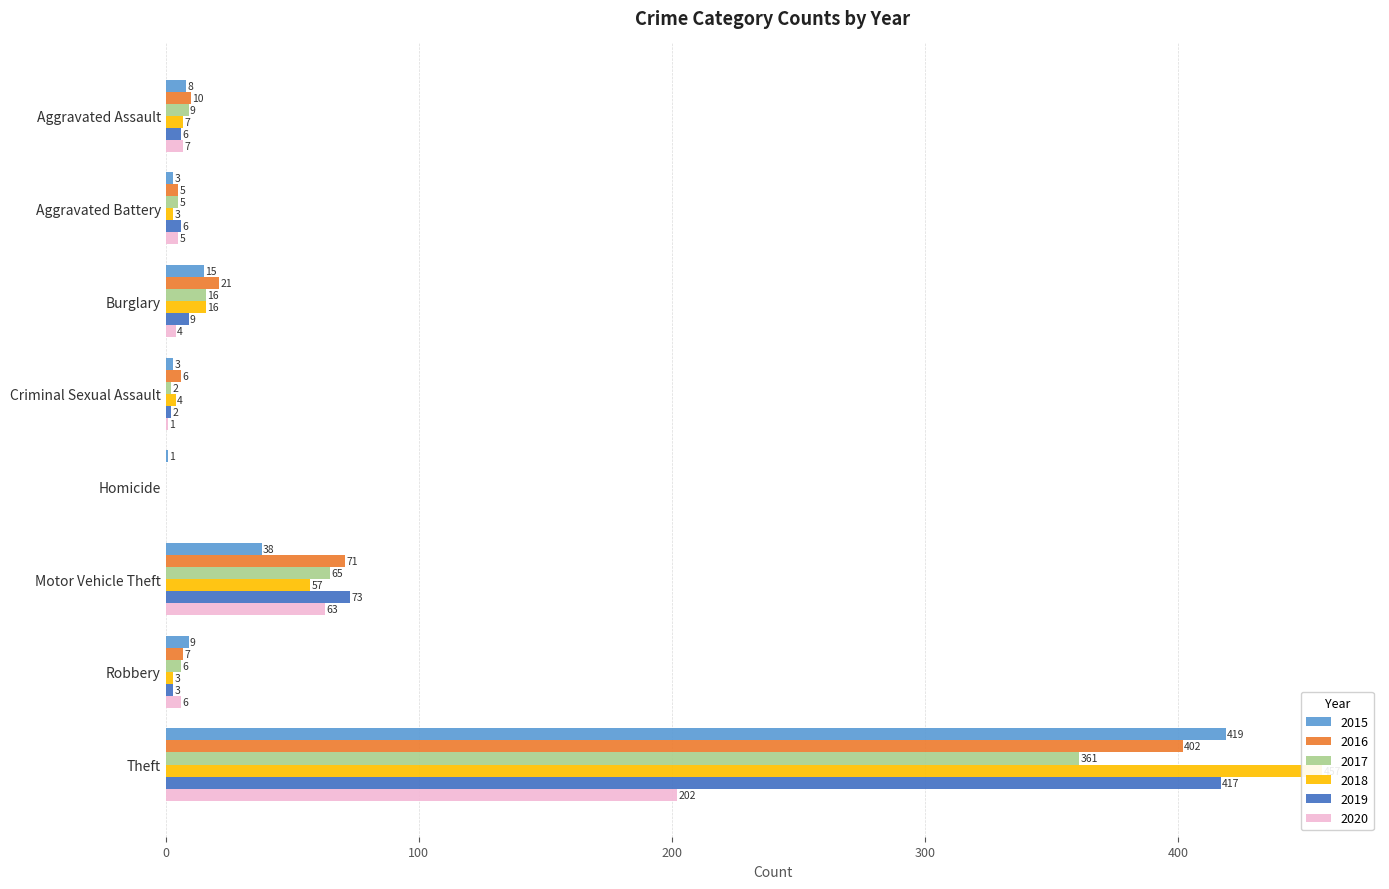

Reading left to right, transcribe all the data shown in this chart.

2015: Aggravated Assault=8	Aggravated Battery=3	Burglary=15	Criminal Sexual Assault=3	Homicide=1	Motor Vehicle Theft=38	Robbery=9	Theft=419
2016: Aggravated Assault=10	Aggravated Battery=5	Burglary=21	Criminal Sexual Assault=6	Homicide=0	Motor Vehicle Theft=71	Robbery=7	Theft=402
2017: Aggravated Assault=9	Aggravated Battery=5	Burglary=16	Criminal Sexual Assault=2	Homicide=0	Motor Vehicle Theft=65	Robbery=6	Theft=361
2018: Aggravated Assault=7	Aggravated Battery=3	Burglary=16	Criminal Sexual Assault=4	Homicide=0	Motor Vehicle Theft=57	Robbery=3	Theft=457
2019: Aggravated Assault=6	Aggravated Battery=6	Burglary=9	Criminal Sexual Assault=2	Homicide=0	Motor Vehicle Theft=73	Robbery=3	Theft=417
2020: Aggravated Assault=7	Aggravated Battery=5	Burglary=4	Criminal Sexual Assault=1	Homicide=0	Motor Vehicle Theft=63	Robbery=6	Theft=202